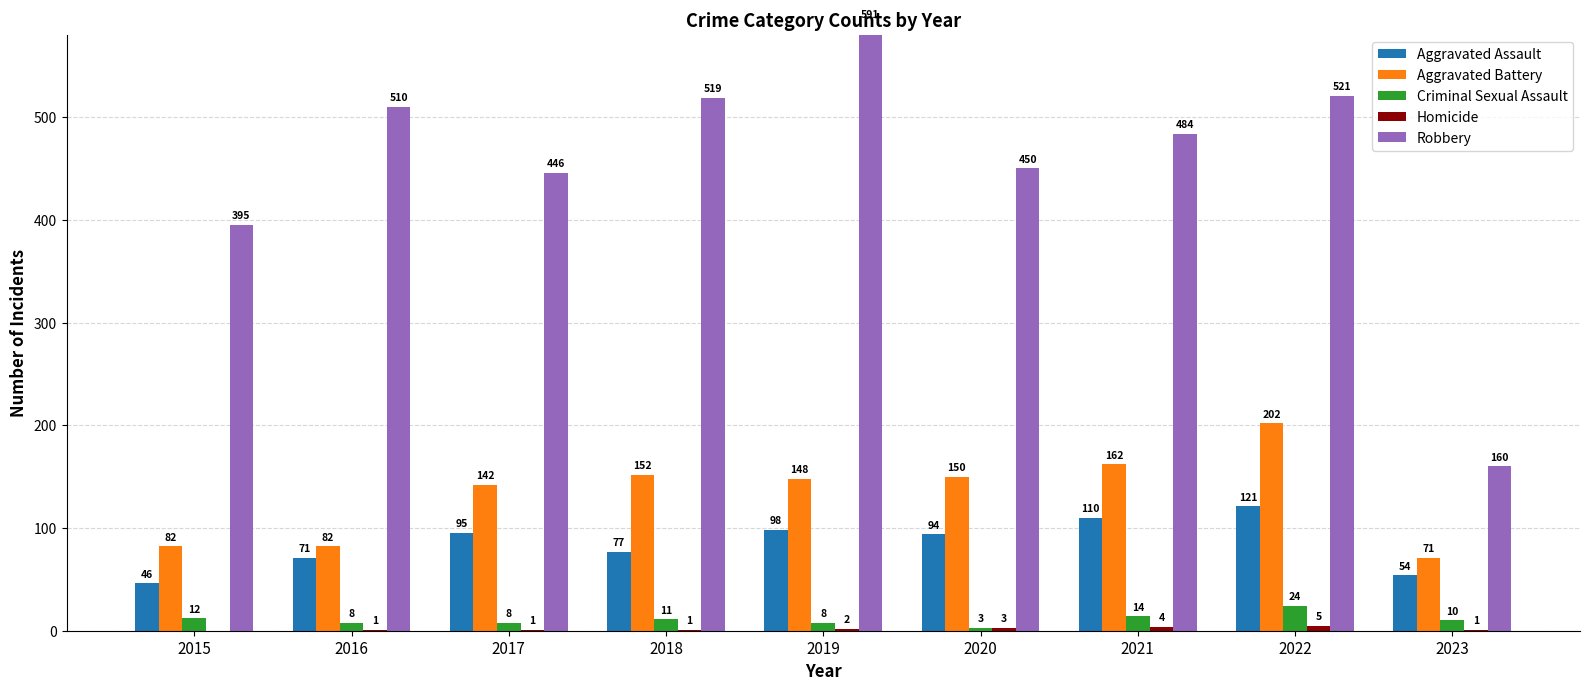

What is the average value of the Homicide series?

2